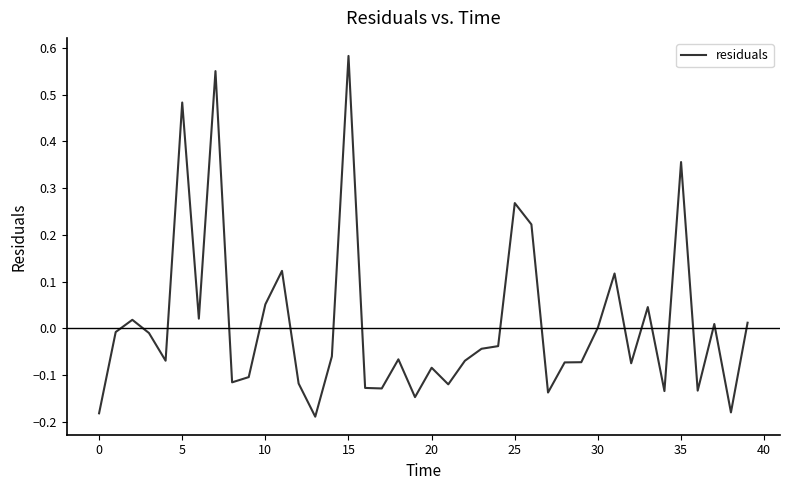

Does the chart have visible grid lines?

No